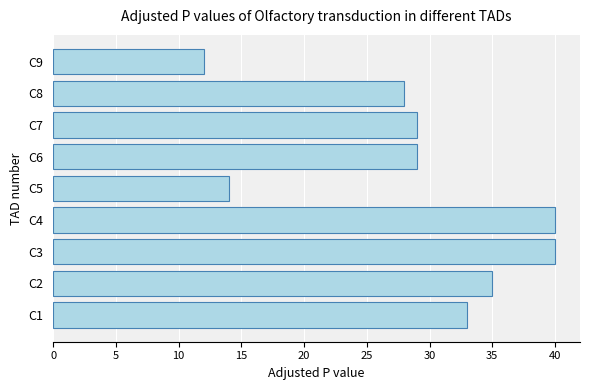

Reading bottom to top, what are all the values shown in this chart?

33	35	40	40	14	29	29	28	12